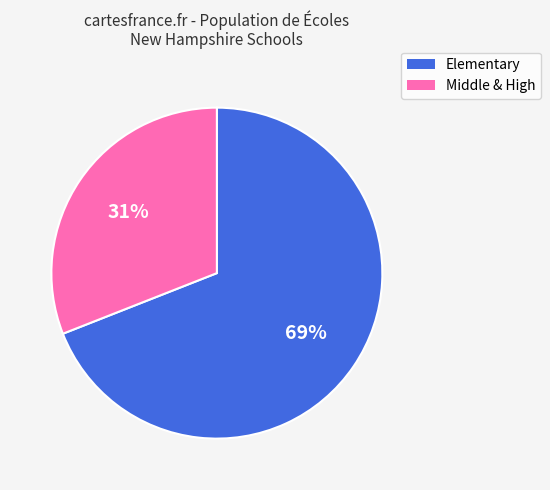

To the nearest percent, what is the difference between the largest and smallest slice percentages?

38%